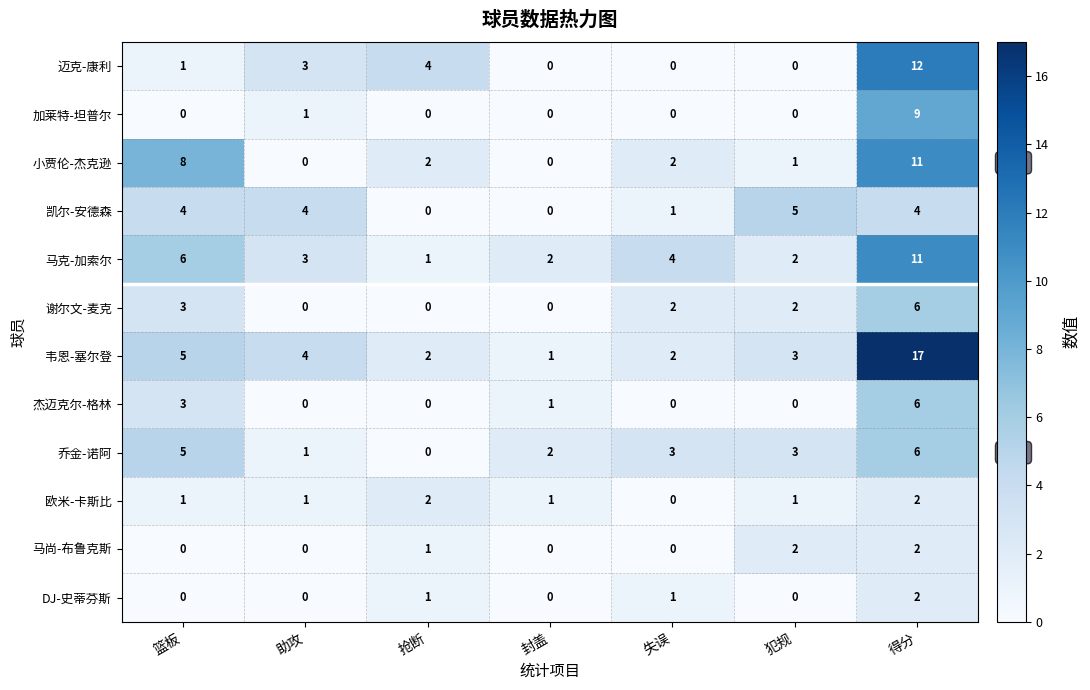

What is the total value across all series at 助攻?

17